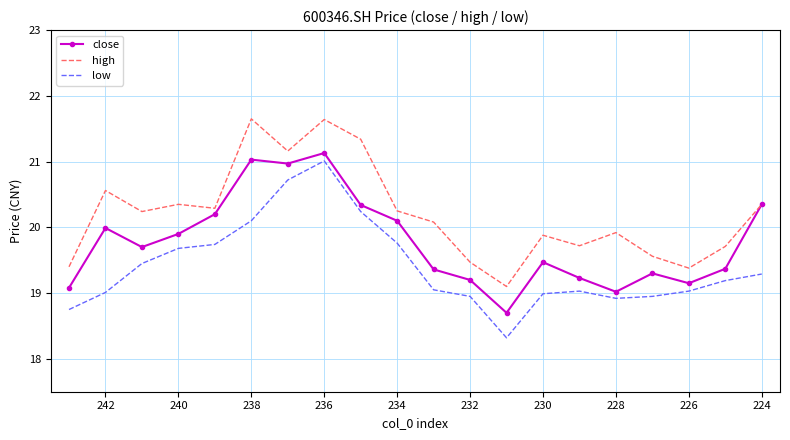

Where is the first local maximum for close?

242